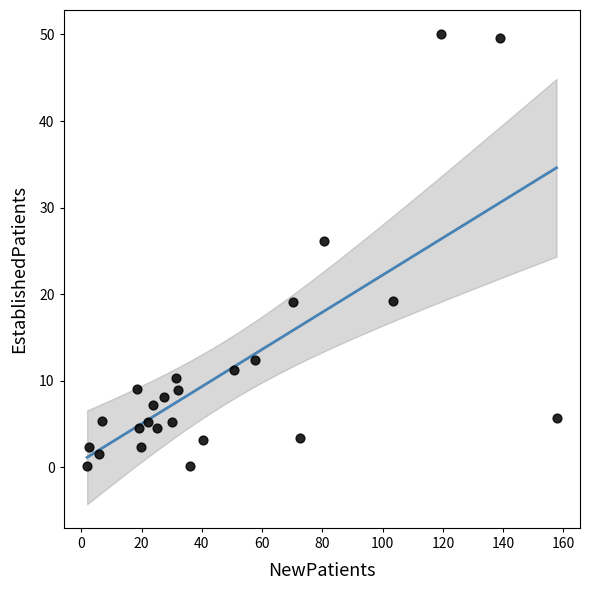

What Y value in the scatter plot is closest to 25?

26.1